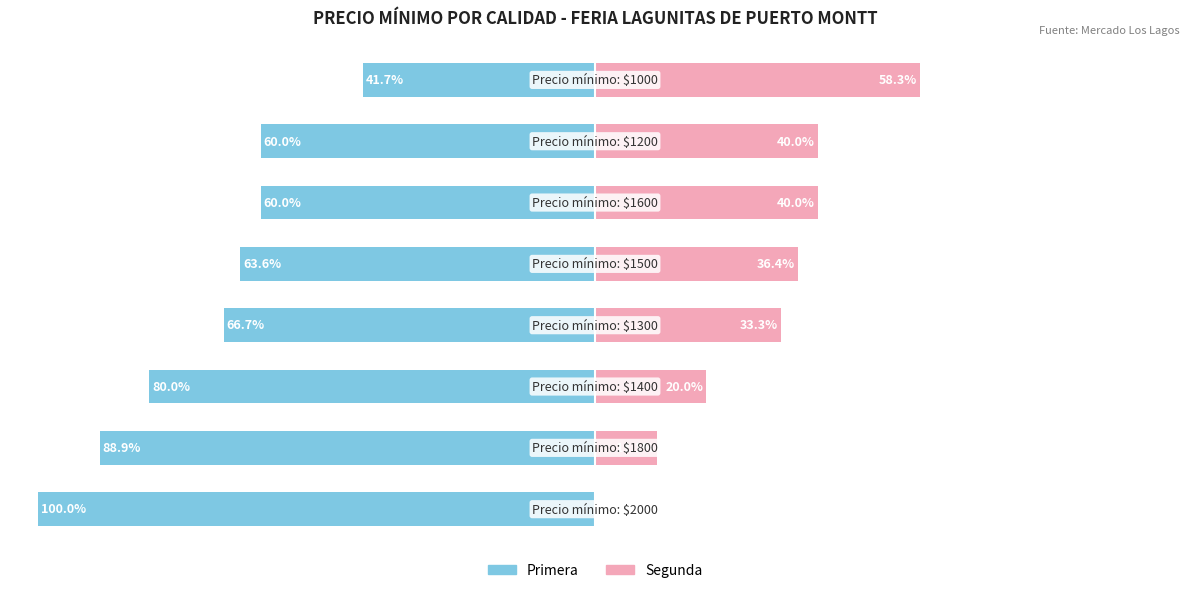

What is the spread (max minus min) of values at 7?

100.0